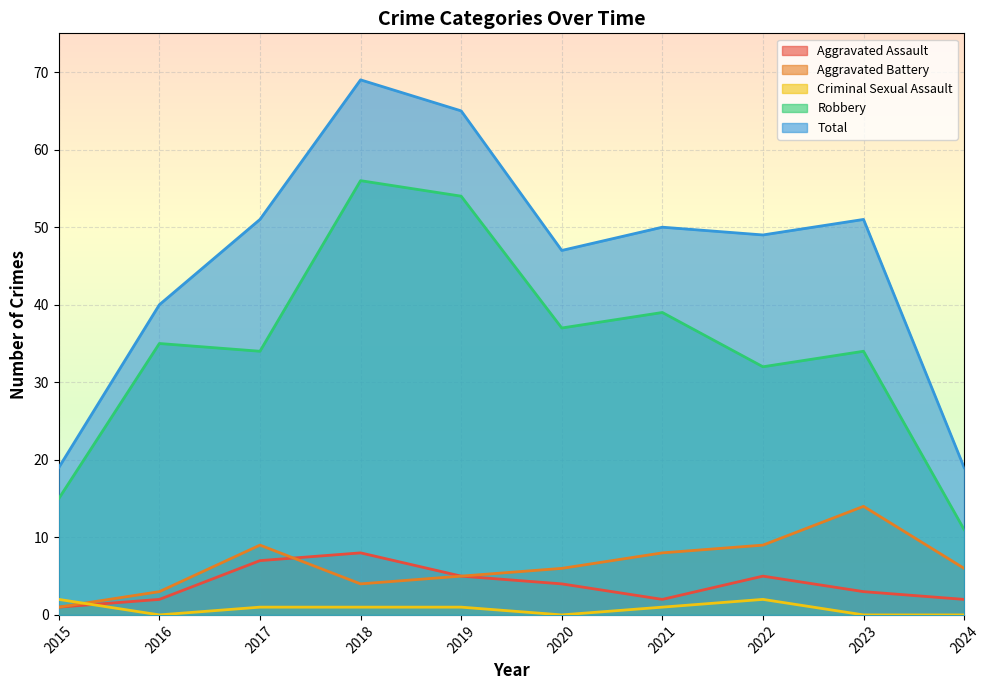

Which series changed the most between 2021 and 2023?

Aggravated Battery